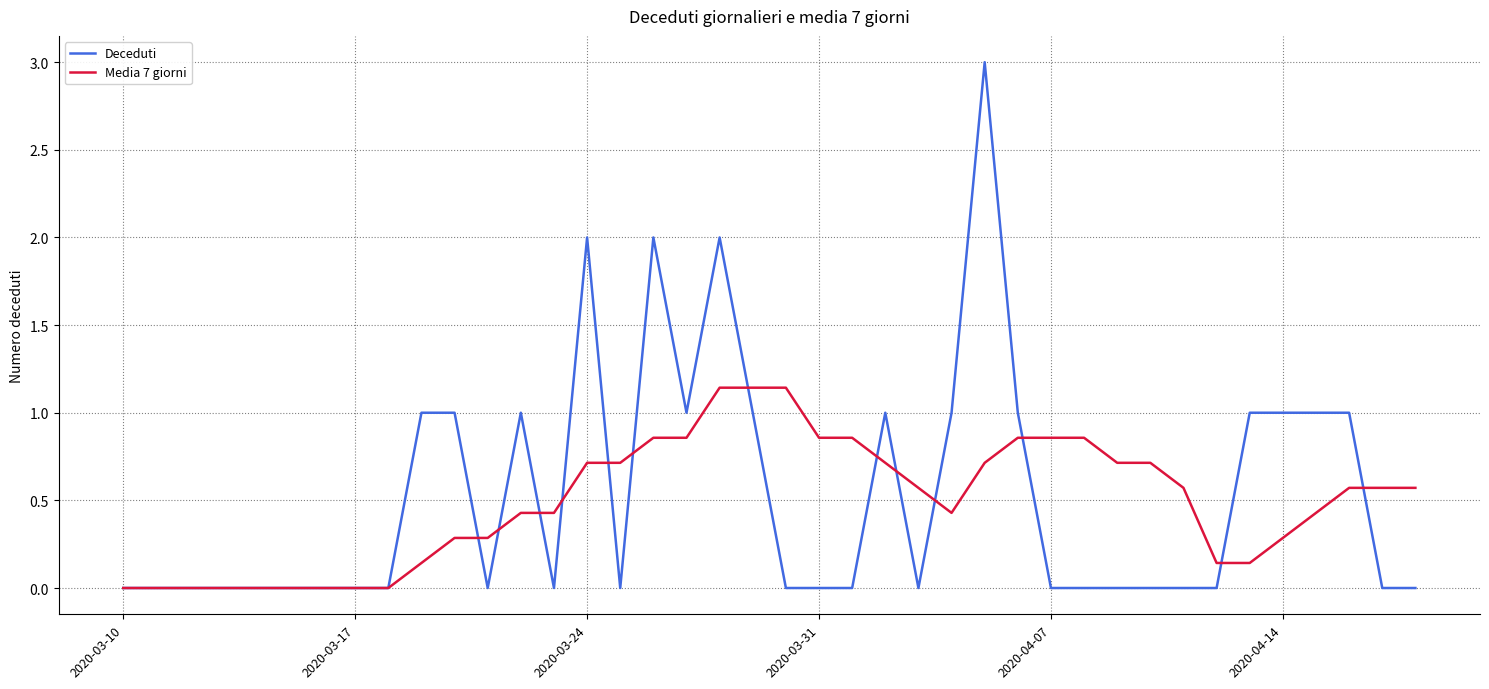

Which series has the largest range (max minus min)?

Deceduti